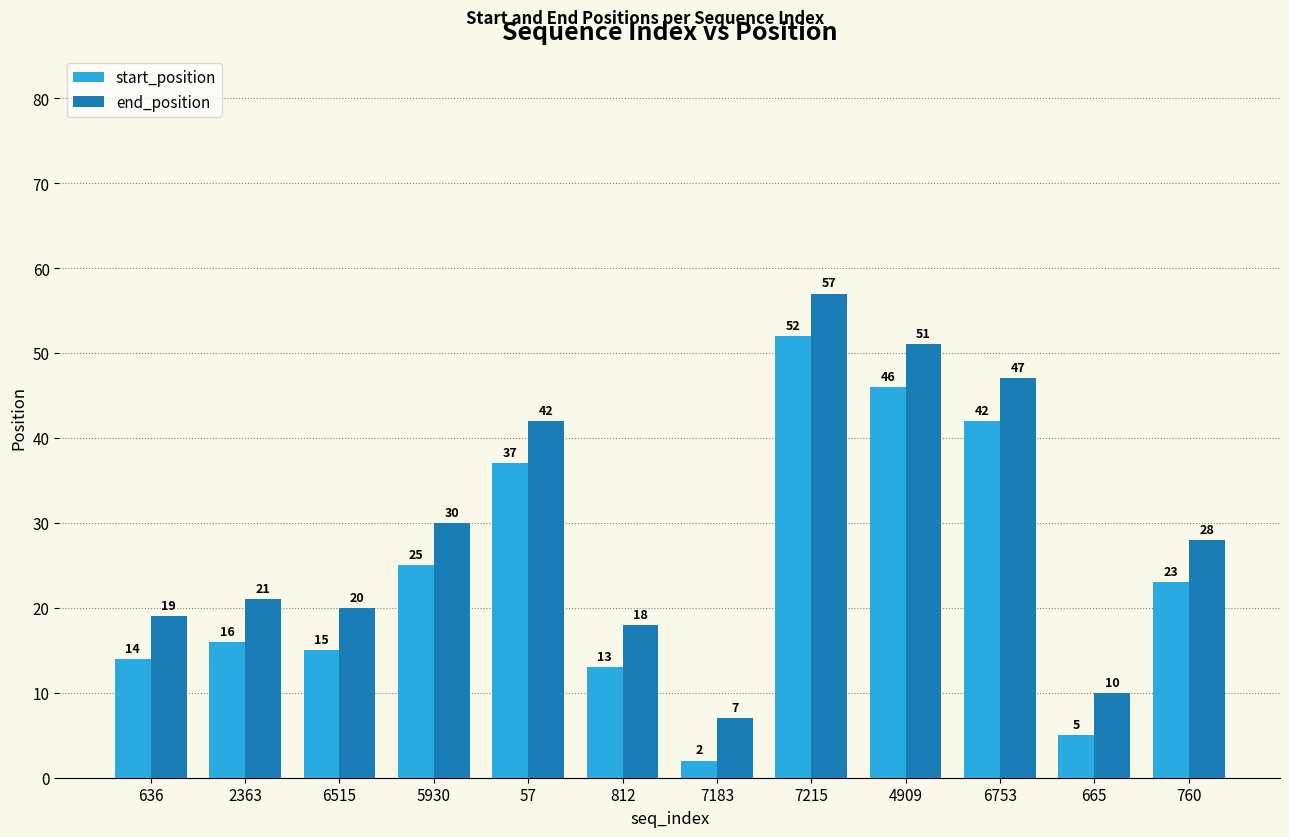

How many bars are there in each group?

2